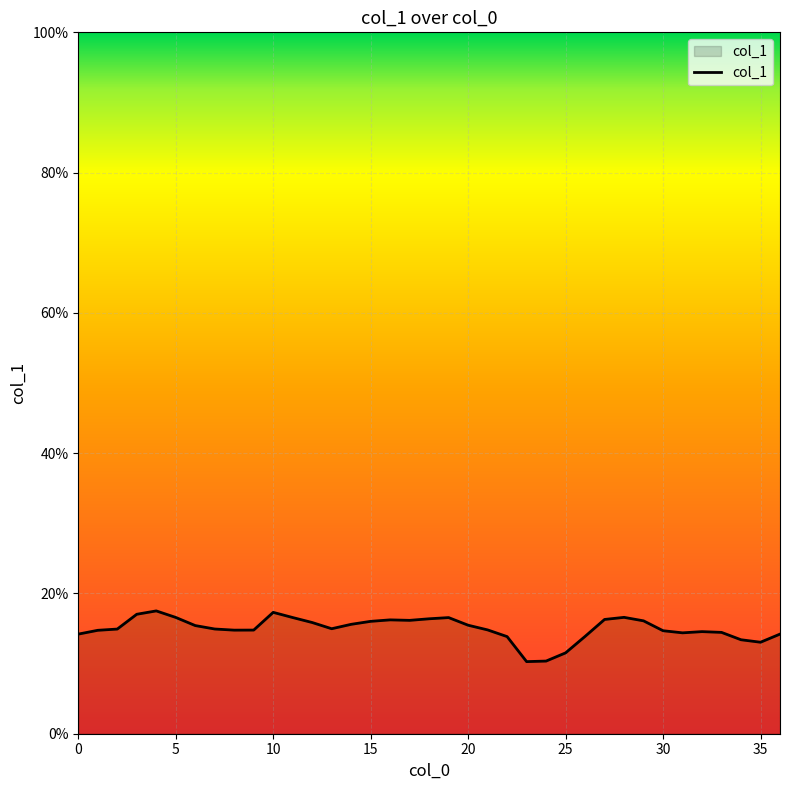

Does the chart display data point markers on the line(s)?

No